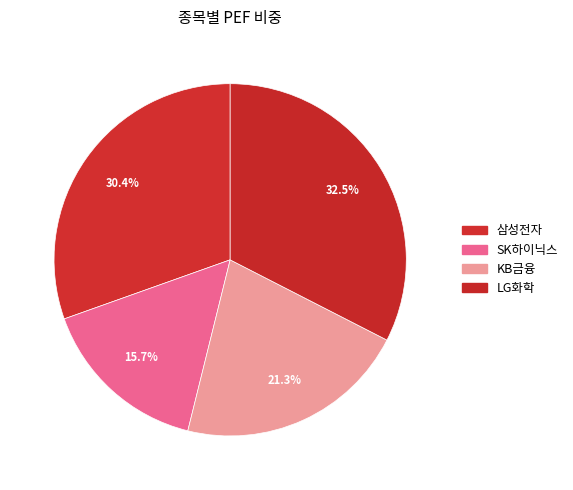

Which category has the smallest portion of the pie?

SK하이닉스